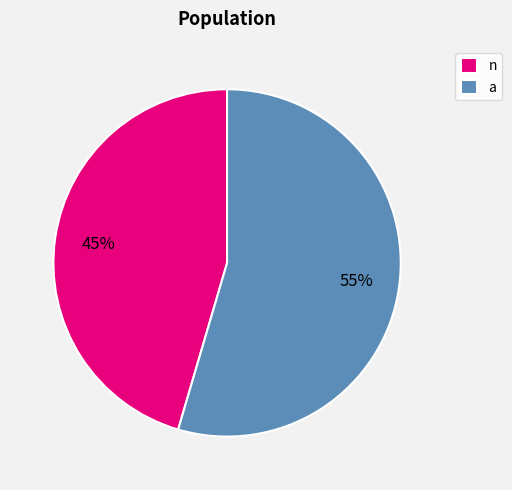

What is the largest slice in the pie chart?

a